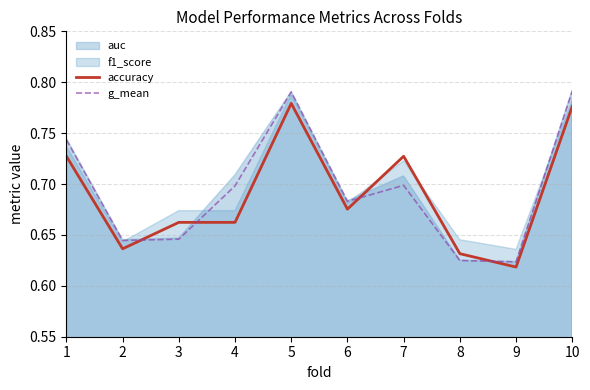

What is the greatest value displayed?

0.8